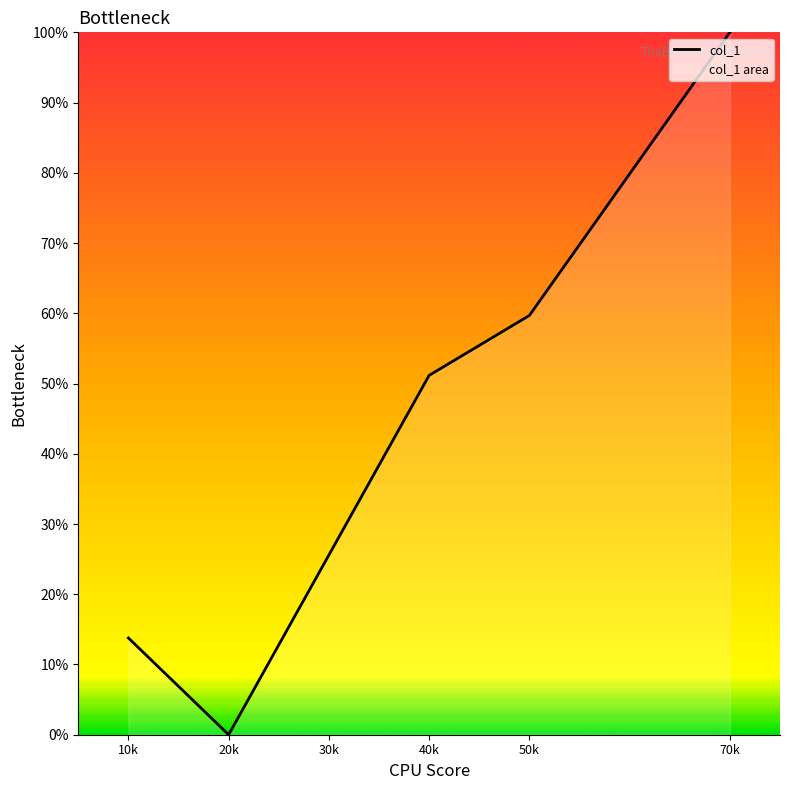

The chart shows a value of 37.0 at 20k. True or false?

False